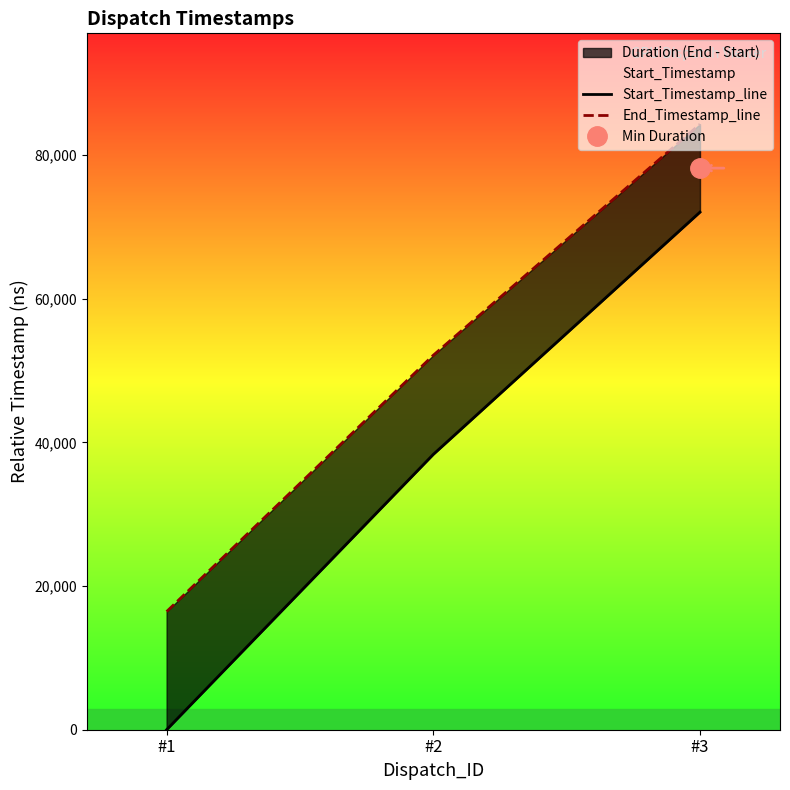

The End_Timestamp_line series shows 52117 at #2. True or false?

True